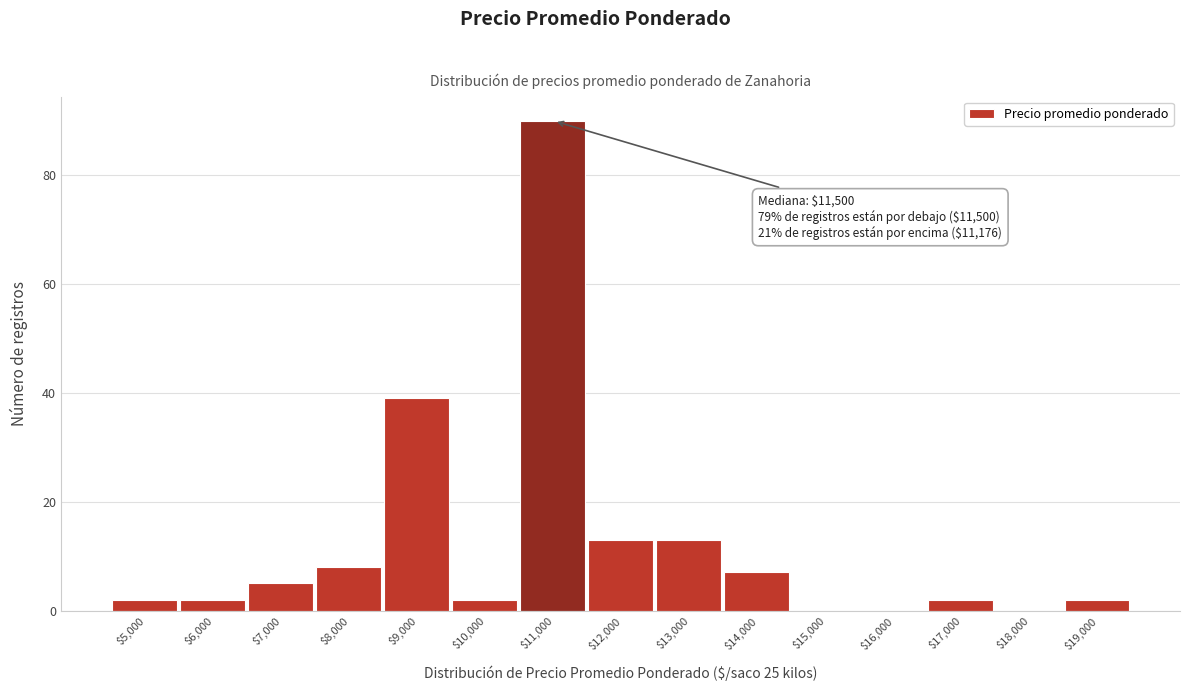

At which label is the value closest to 45?

$9,000